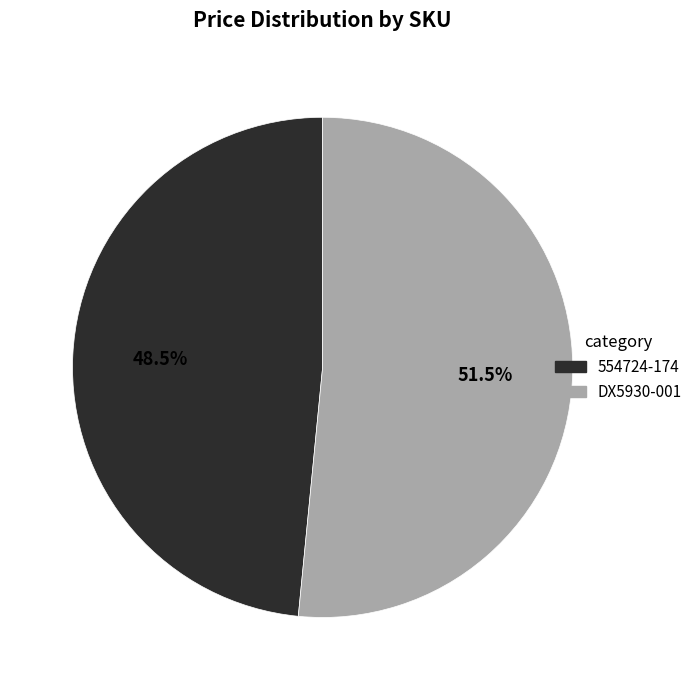

What is the total percentage of DX5930-001 and 554724-174?

100.0%